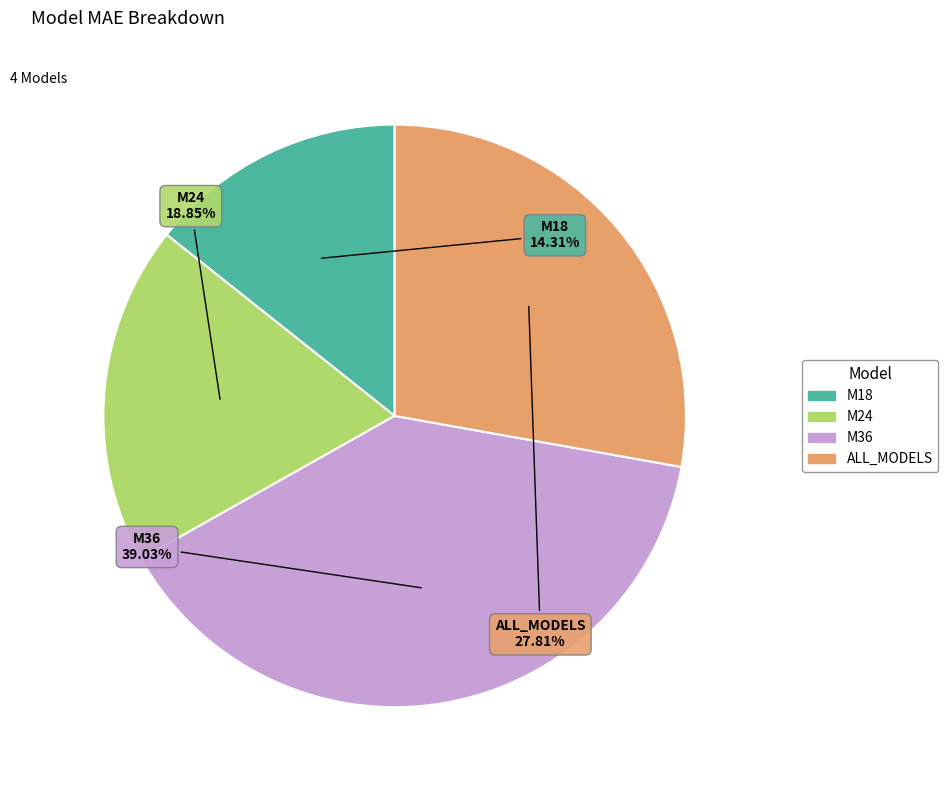

Is the sum of M18 and M36 greater than half?

Yes